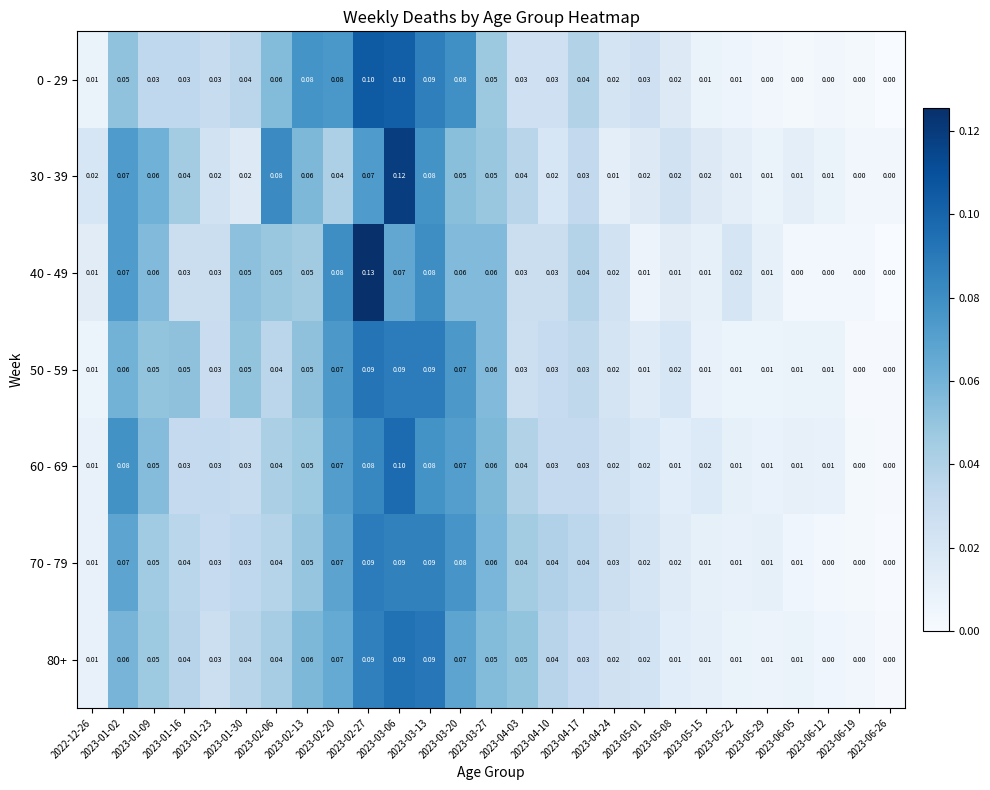

Is the value of 70 - 79 at 2023-04-03 greater than the value of 0 - 29 at 2023-04-24?

Yes